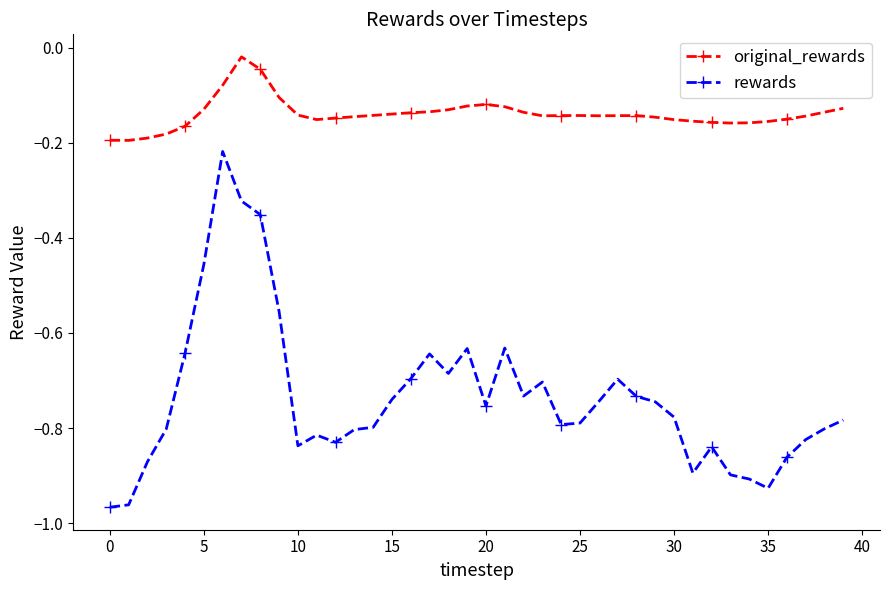

Which series has the largest range (max minus min)?

rewards